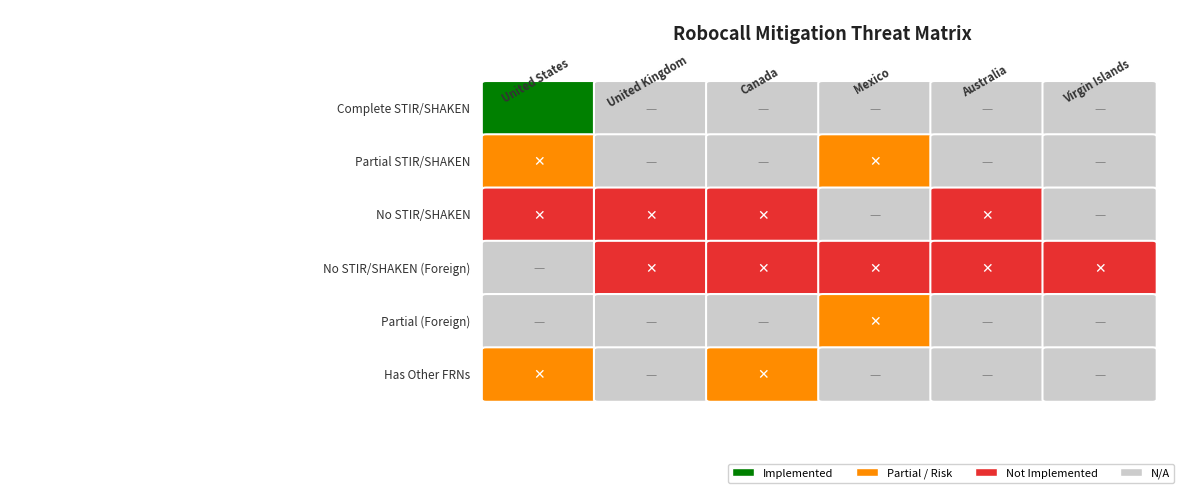

Is it true that foreign_voice_provider=No equals 0 at 18?

False